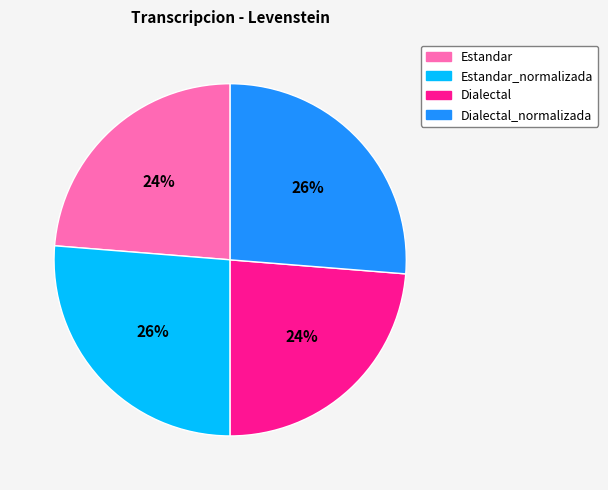

To the nearest percent, what is the average slice percentage?

25%